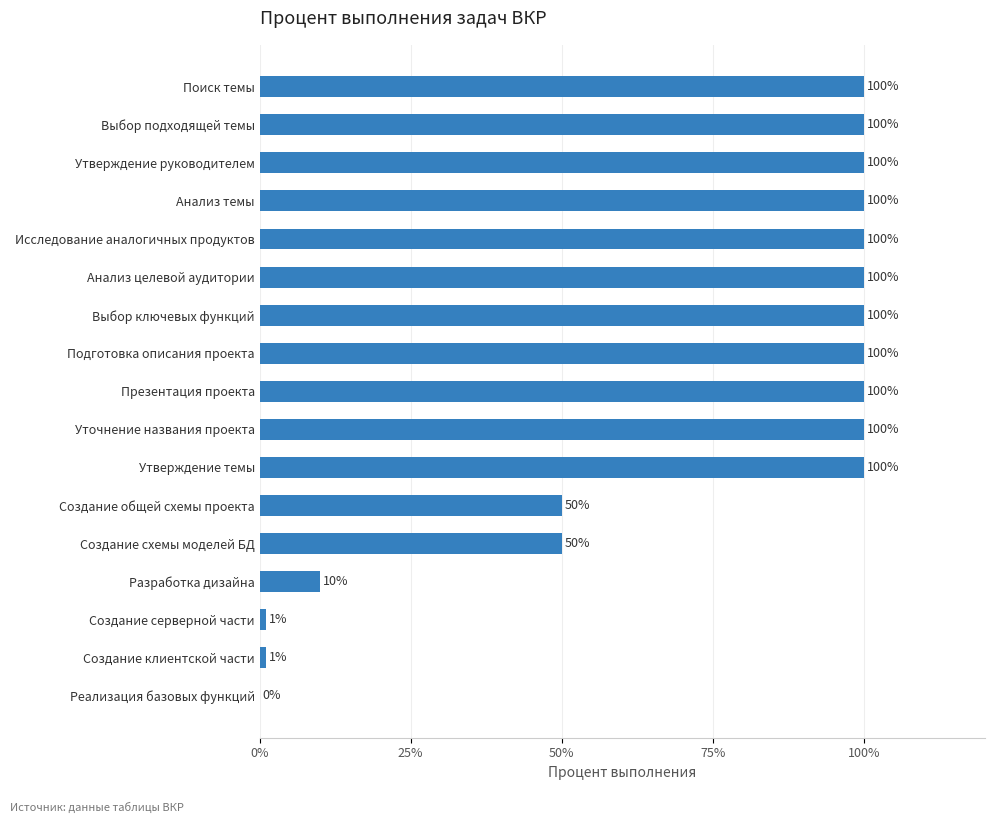

Is it true that the value at Уточнение названия проекта is 45?

False